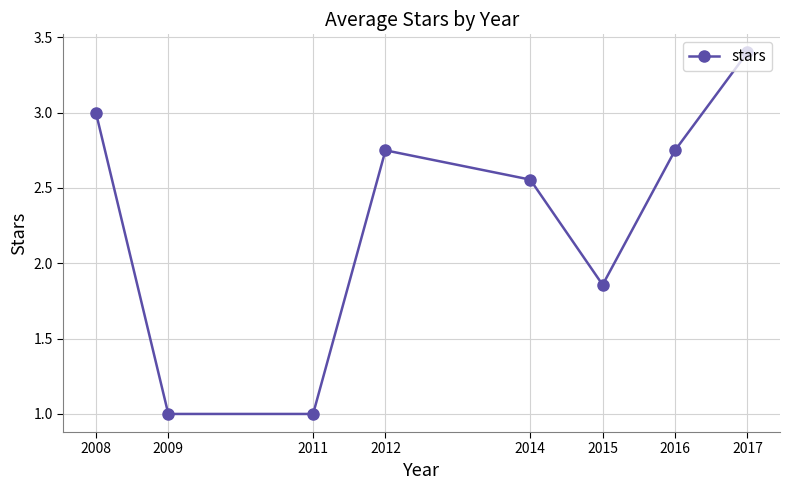

What is the value of the 3rd point from the left?

1.0